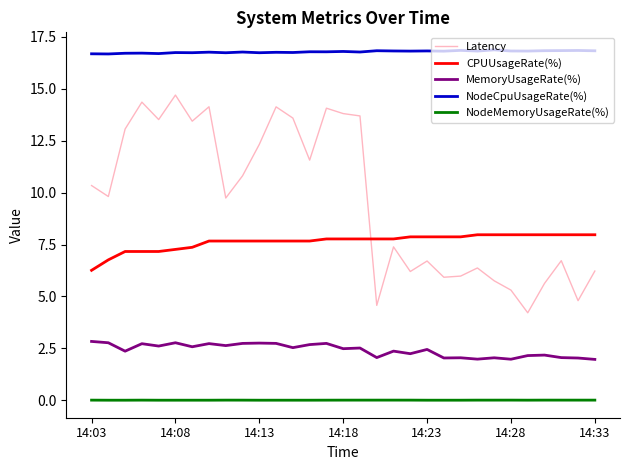

Which series has the widest spread of values?

Latency